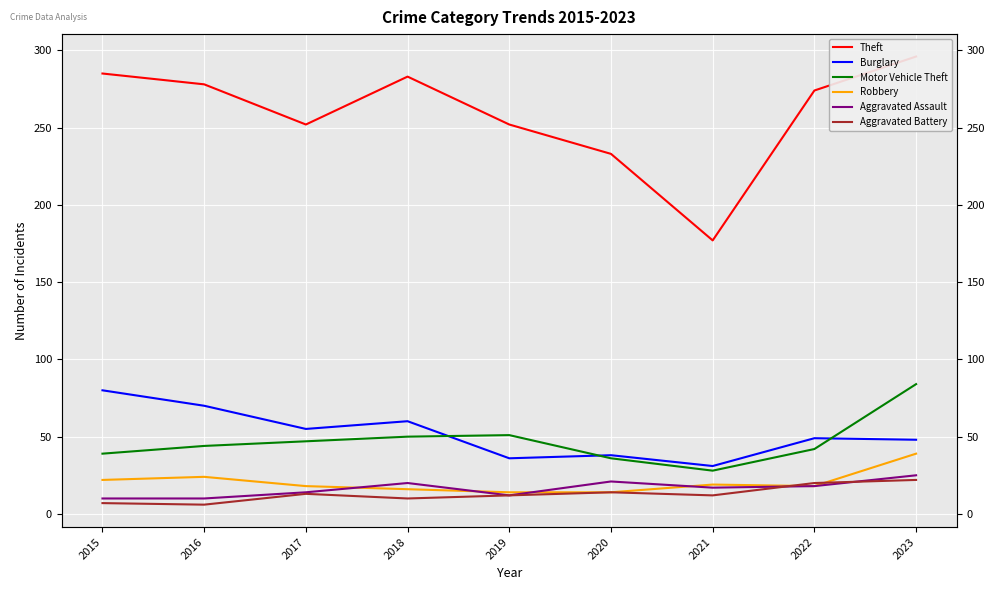

Between which two adjacent categories do Aggravated Battery and Aggravated Assault first intersect?

2021 and 2022